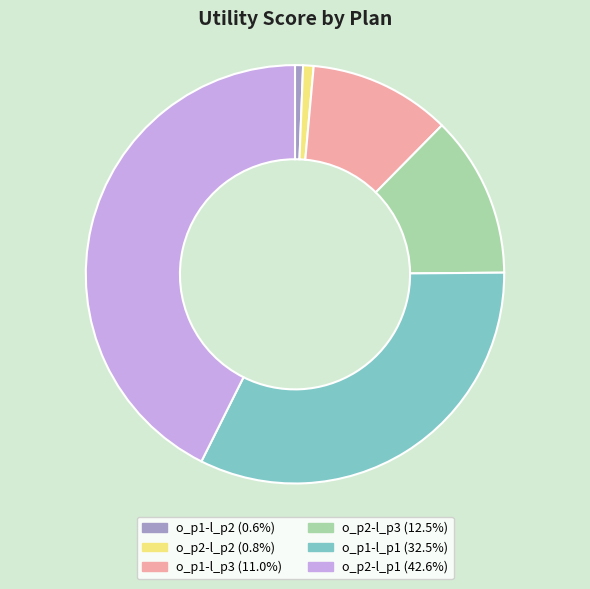

Between o_p1-l_p3 and o_p2-l_p2, which is larger?

o_p1-l_p3